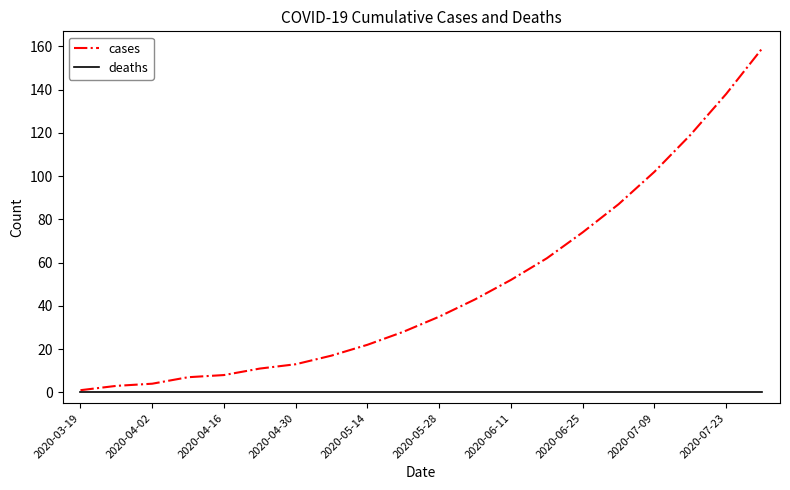

Reading right to left, list all the values displayed in this chart.

cases: 159	138	119	102	87	74	62	52	43	35	28	22	17	13	11	8	7	4	3	1
deaths: 0	0	0	0	0	0	0	0	0	0	0	0	0	0	0	0	0	0	0	0